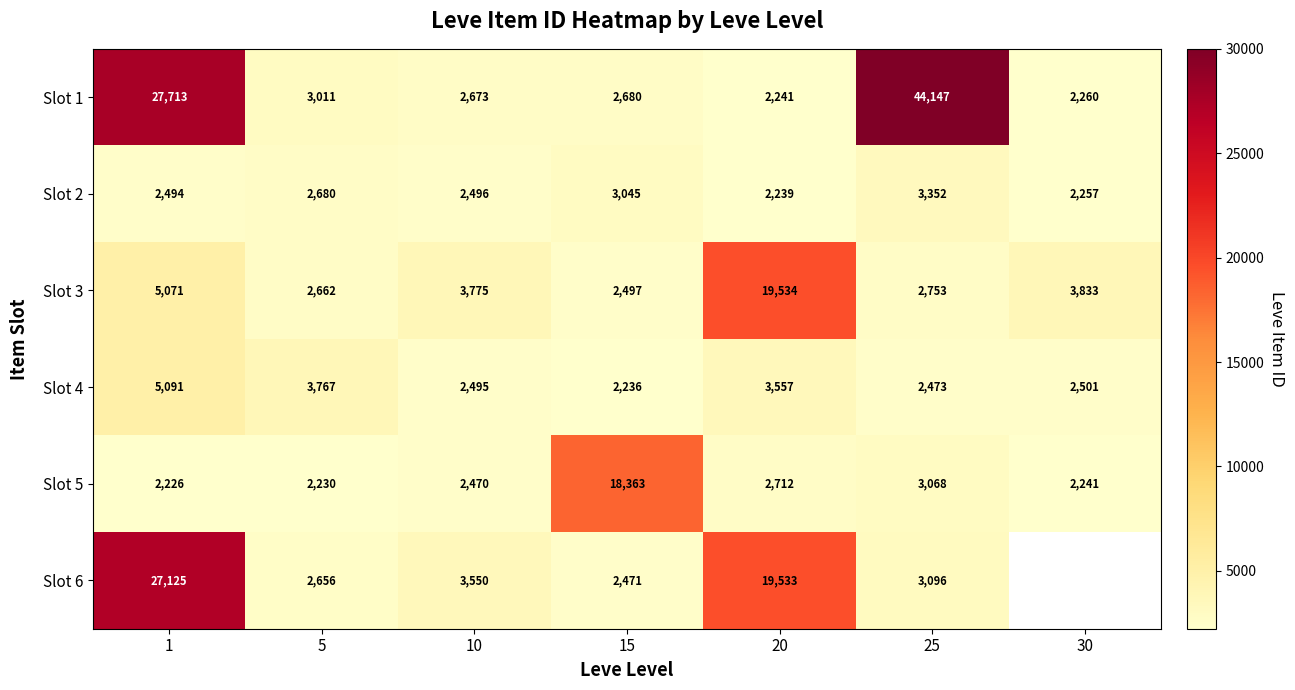

The row_0 series shows 480.0 at 20. True or false?

False